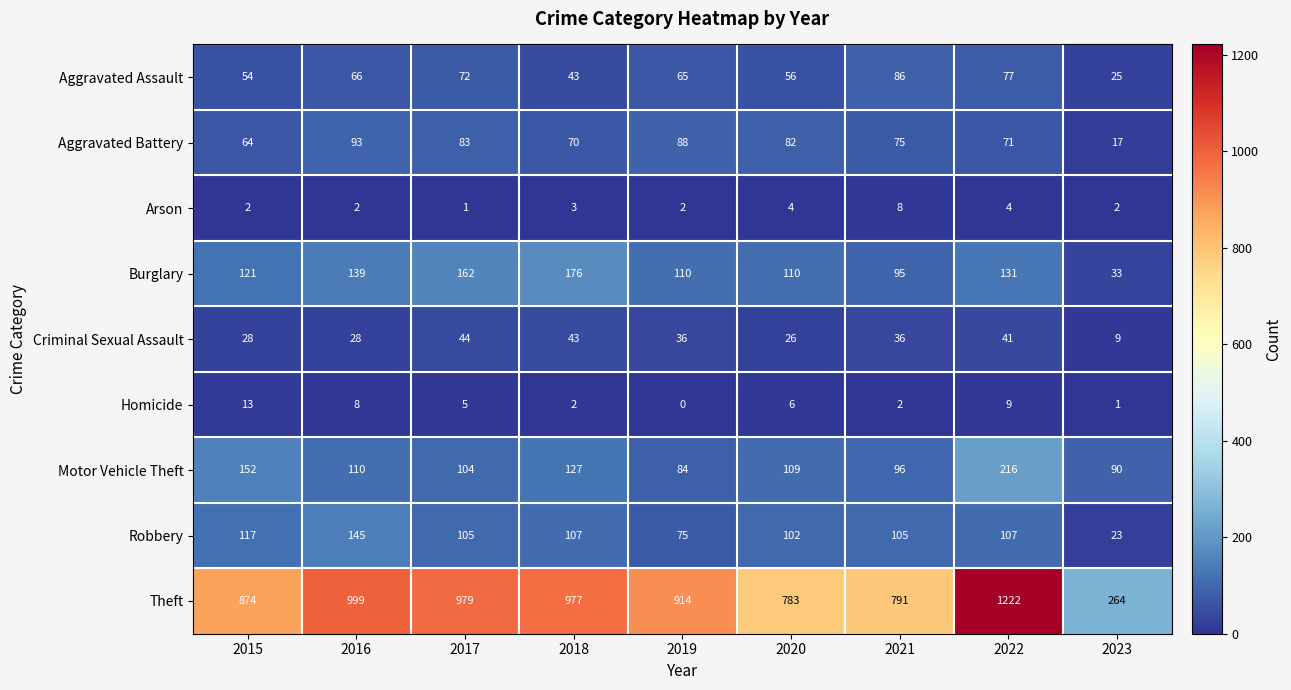

What is the sum of the Arson values at 2019 and 2015?

4